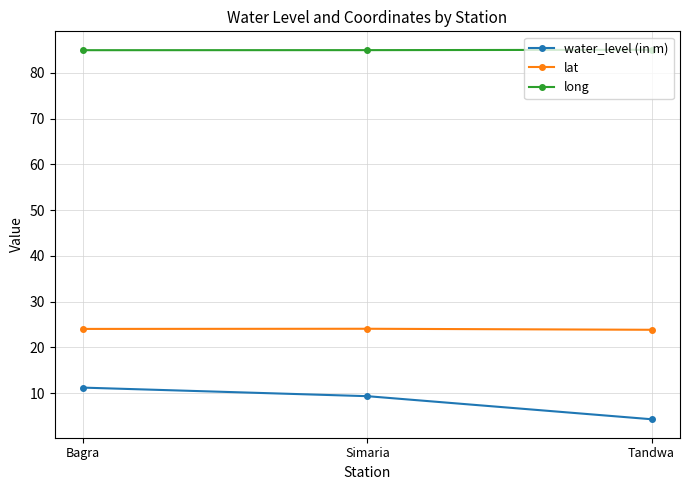

Rank the series by their maximum value, from lowest to highest.

water_level (in m), lat, long